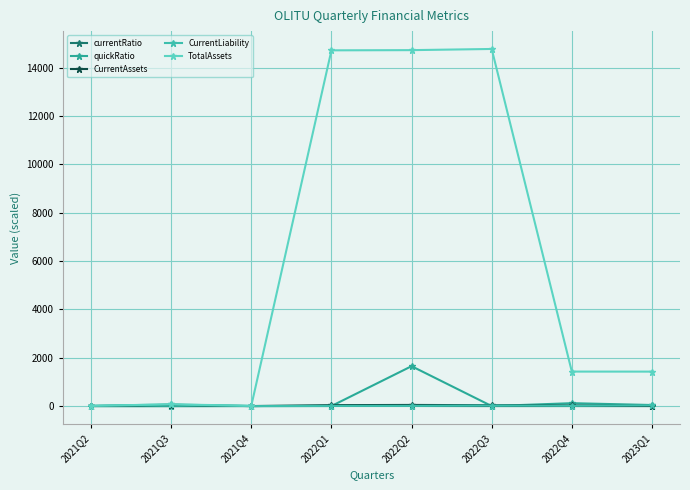

What is the difference between the maximum and minimum values in the CurrentLiability series?

68.7